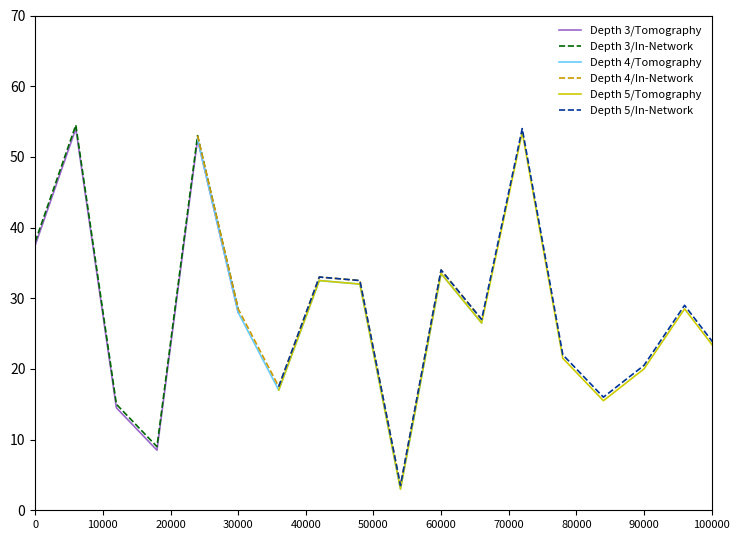

Where is Depth 3/In-Network nearest to the value 31?

30000